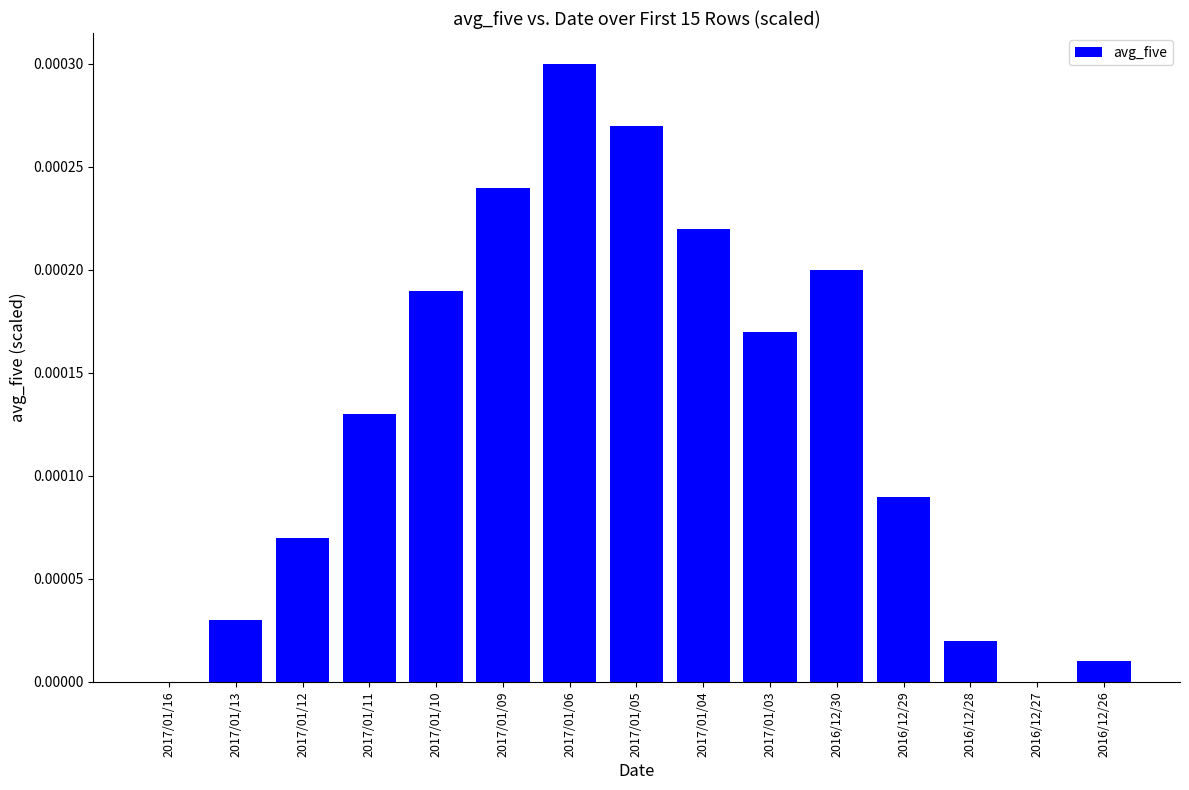

The value at 2017/01/10 is 0.0. True or false?

True